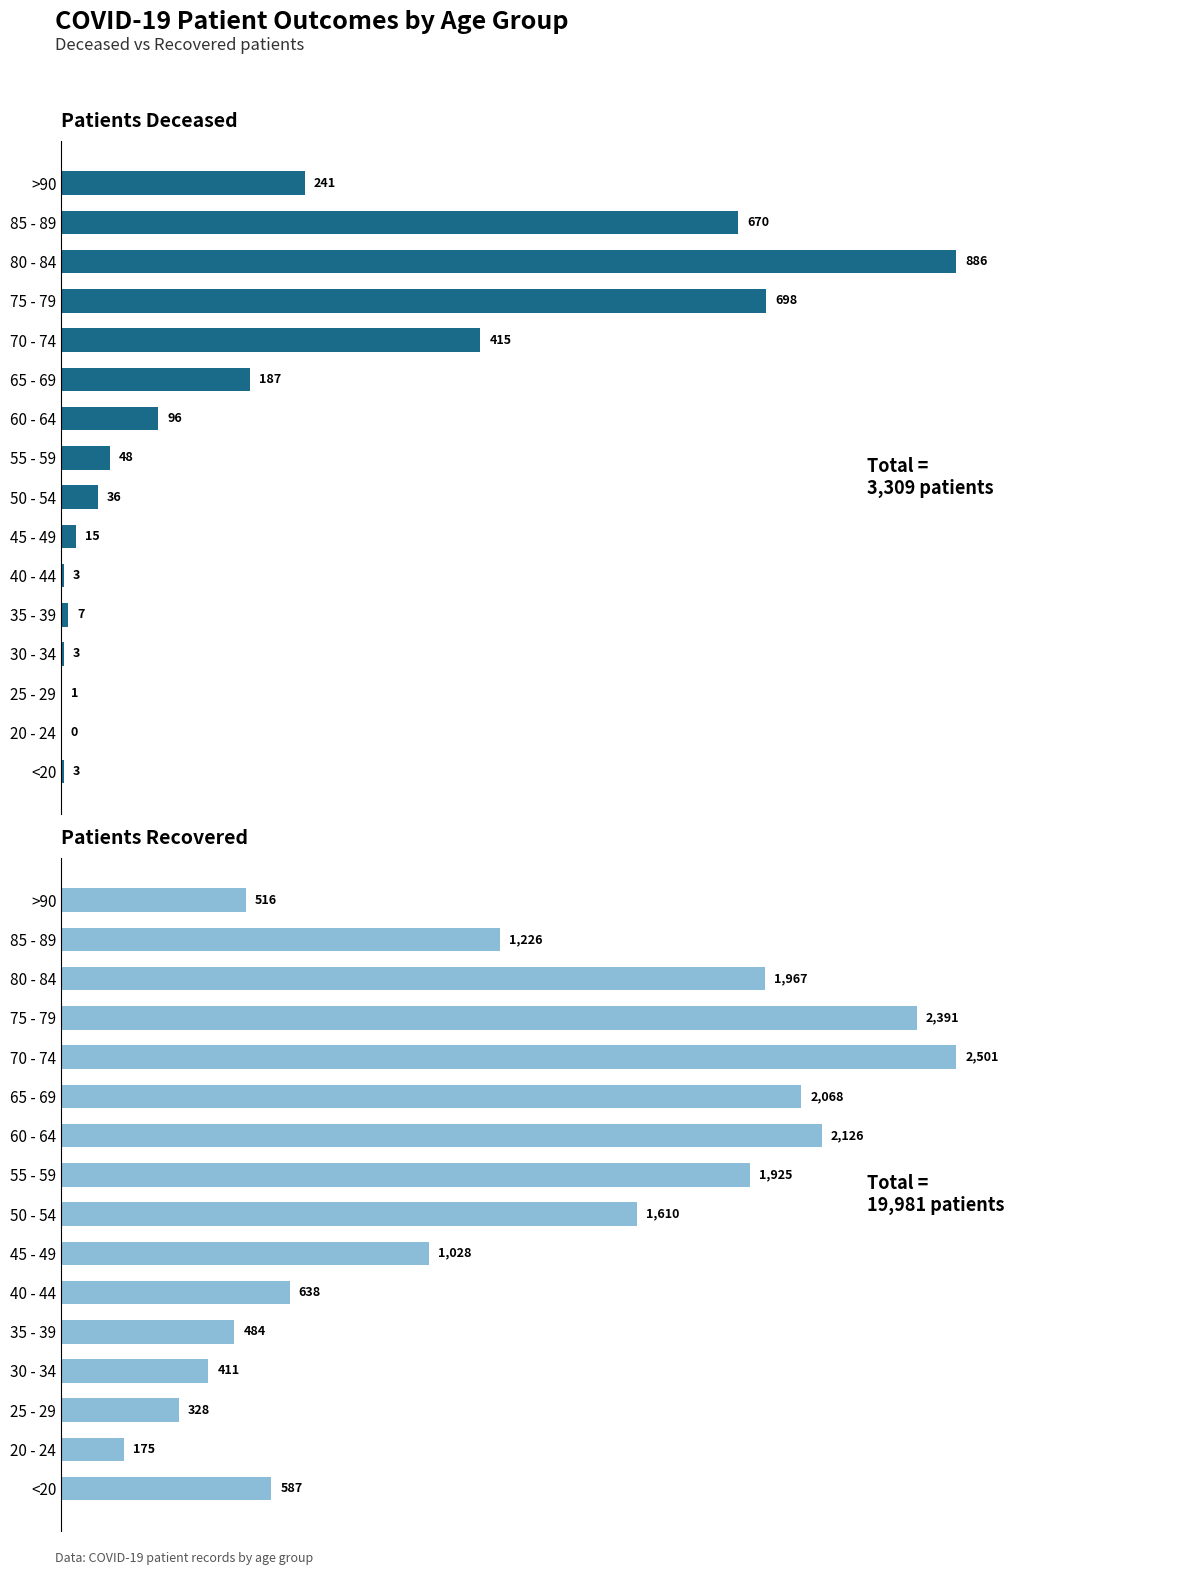

Reading left to right, what are all the values shown in this chart?

patients_deceased: 3	0	1	3	7	3	15	36	48	96	187	415	698	886	670	241
patients_recovered: 587	175	328	411	484	638	1028	1610	1925	2126	2068	2501	2391	1967	1226	516